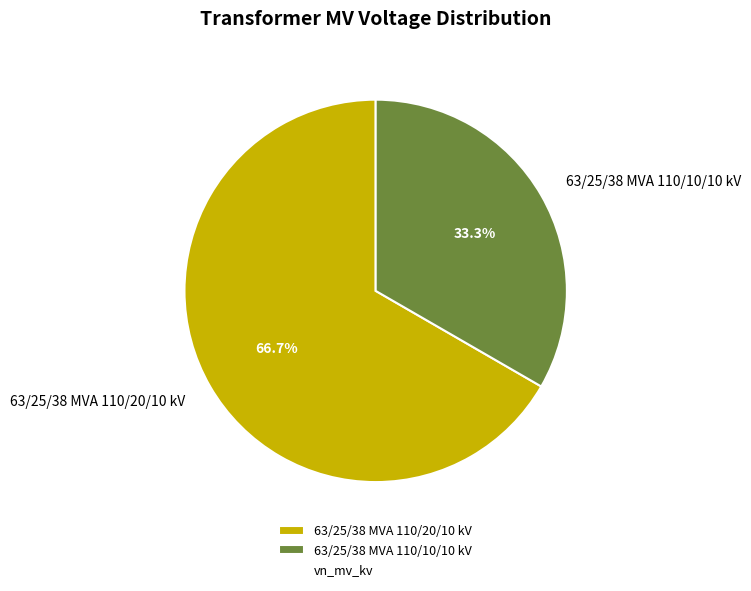

What is the ratio of the value at 63/25/38 MVA 110/10/10 kV to the value at 63/25/38 MVA 110/20/10 kV?

0.5